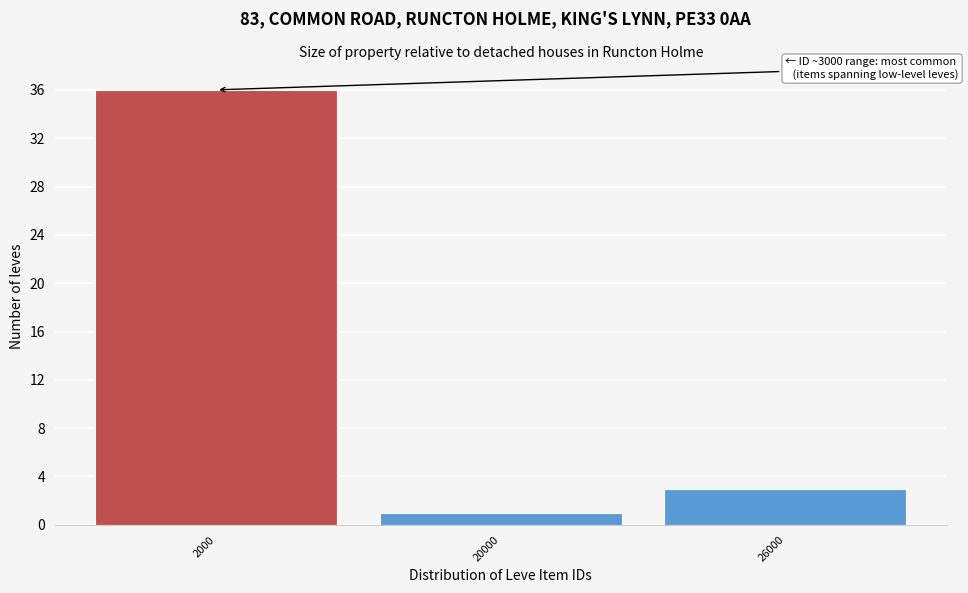

Reading left to right, what are all the values shown in this chart?

36	1	3